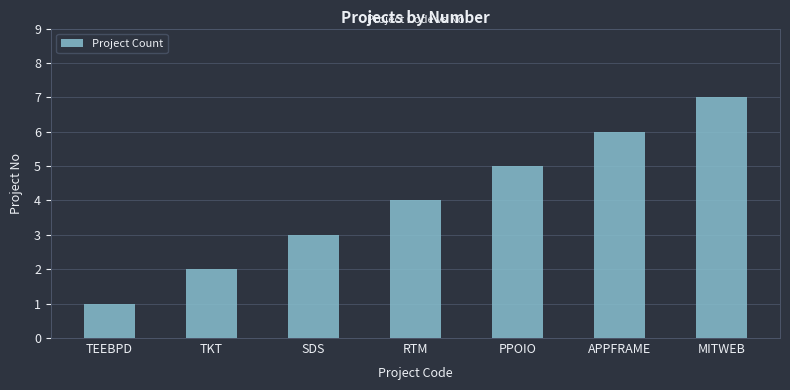

Reading left to right, extract all data points from this chart.

TEEBPD=1	TKT=2	SDS=3	RTM=4	PPOIO=5	APPFRAME=6	MITWEB=7